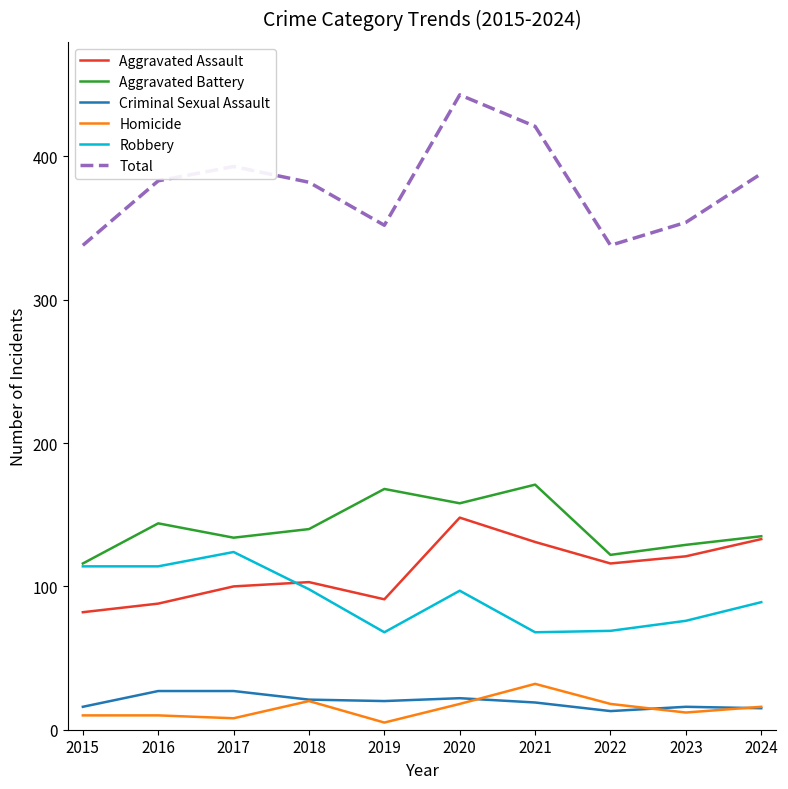

At which label does Aggravated Battery first exceed 140?

2016